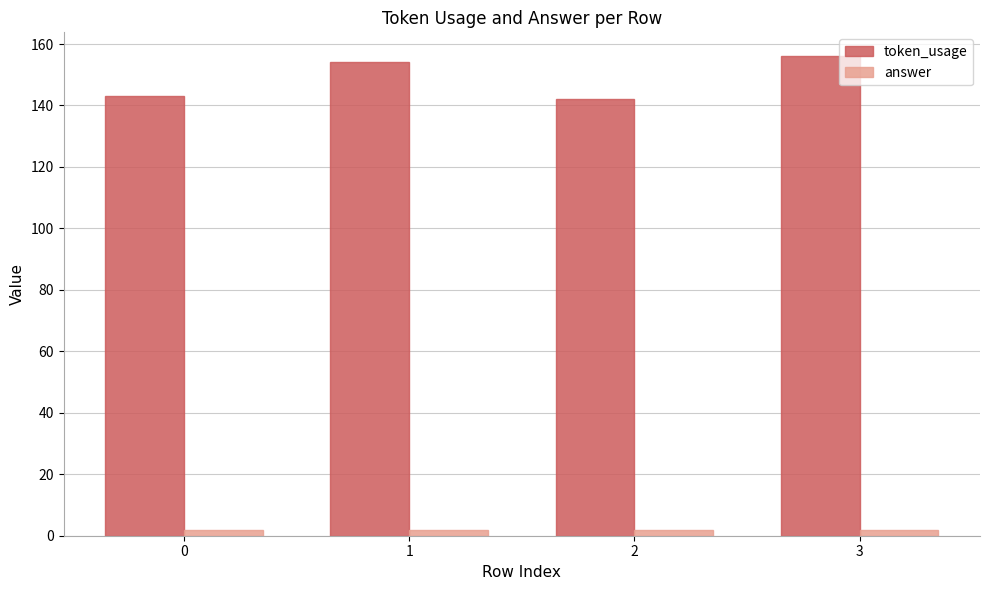

The token_usage series shows 154 at 1. True or false?

True